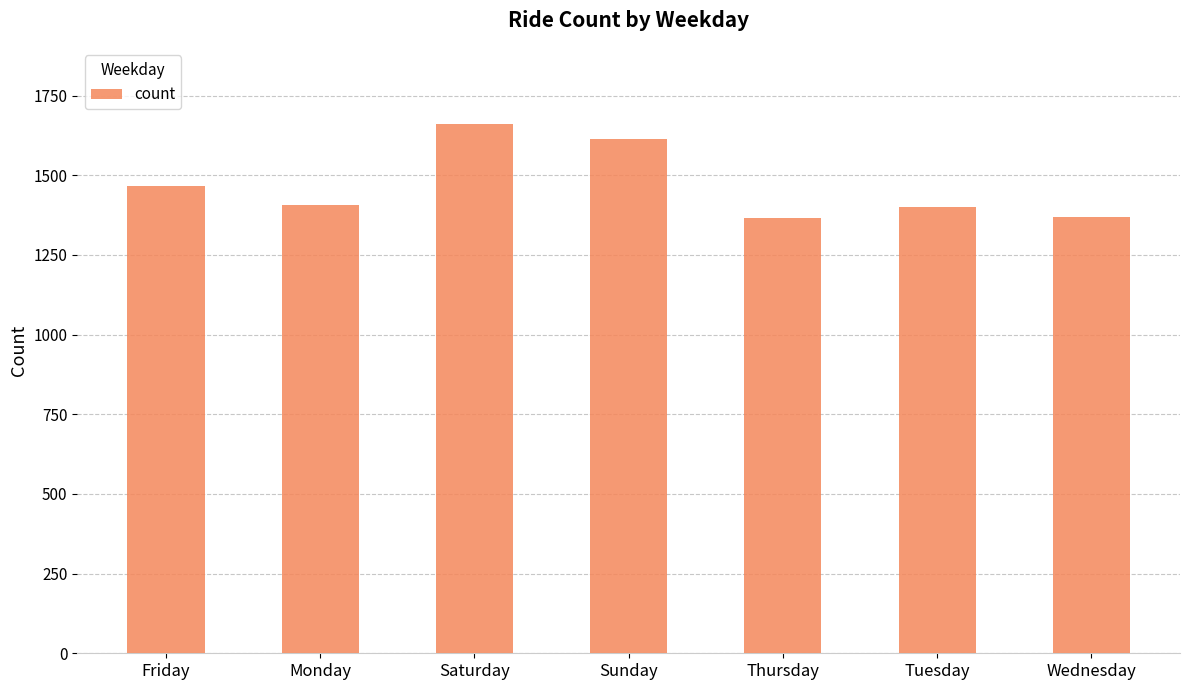

What is the difference between the second highest and minimum values?

248